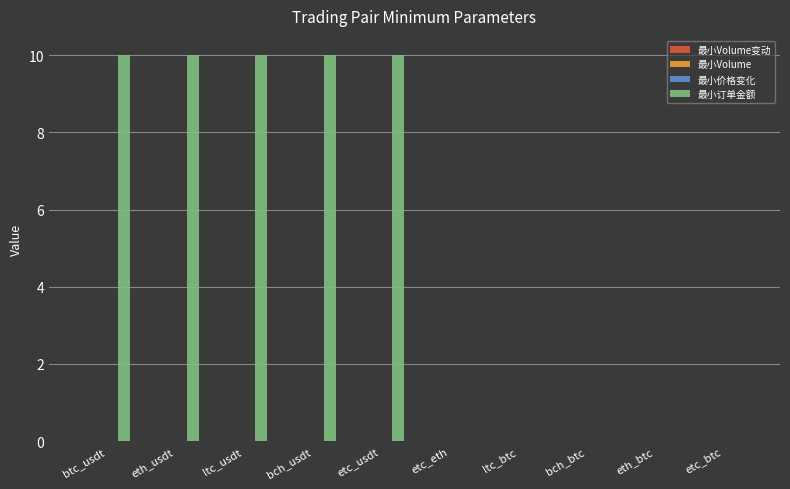

Which series has the largest total across all categories?

最小订单金额